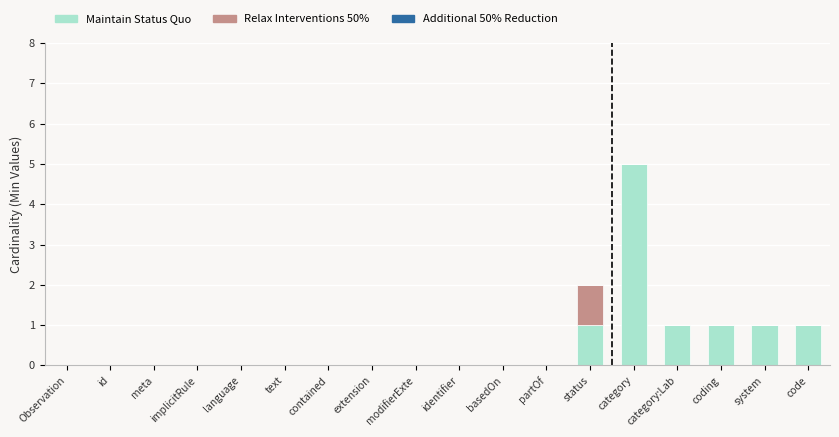

The value of Maintain Status Quo at id is 0. True or false?

True